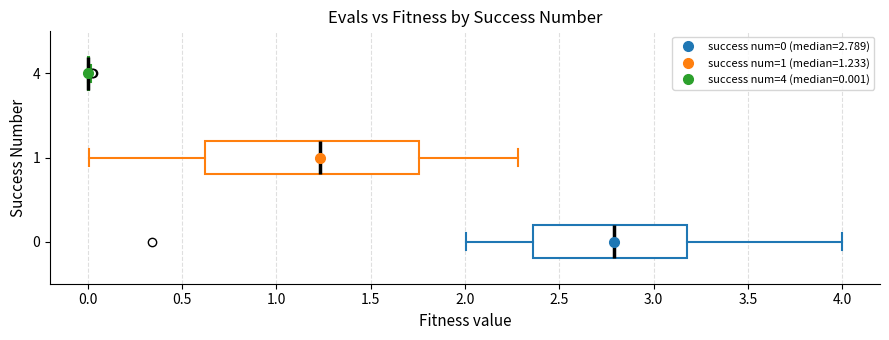

Reading bottom to top, read every box against the x-axis: the position of its median line, the range the box covers, and the ends of its whiskers. The values are not printed on the chart, so give them approximately, as read against the axis.

0: median 2.80, box 2.35 to 3.20, whiskers 2.00 to 4.00
1: median 1.25, box 0.60 to 1.75, whiskers 0.00 to 2.30
4: box collapsed to a line at 0.00, whiskers 0.00 to 0.00